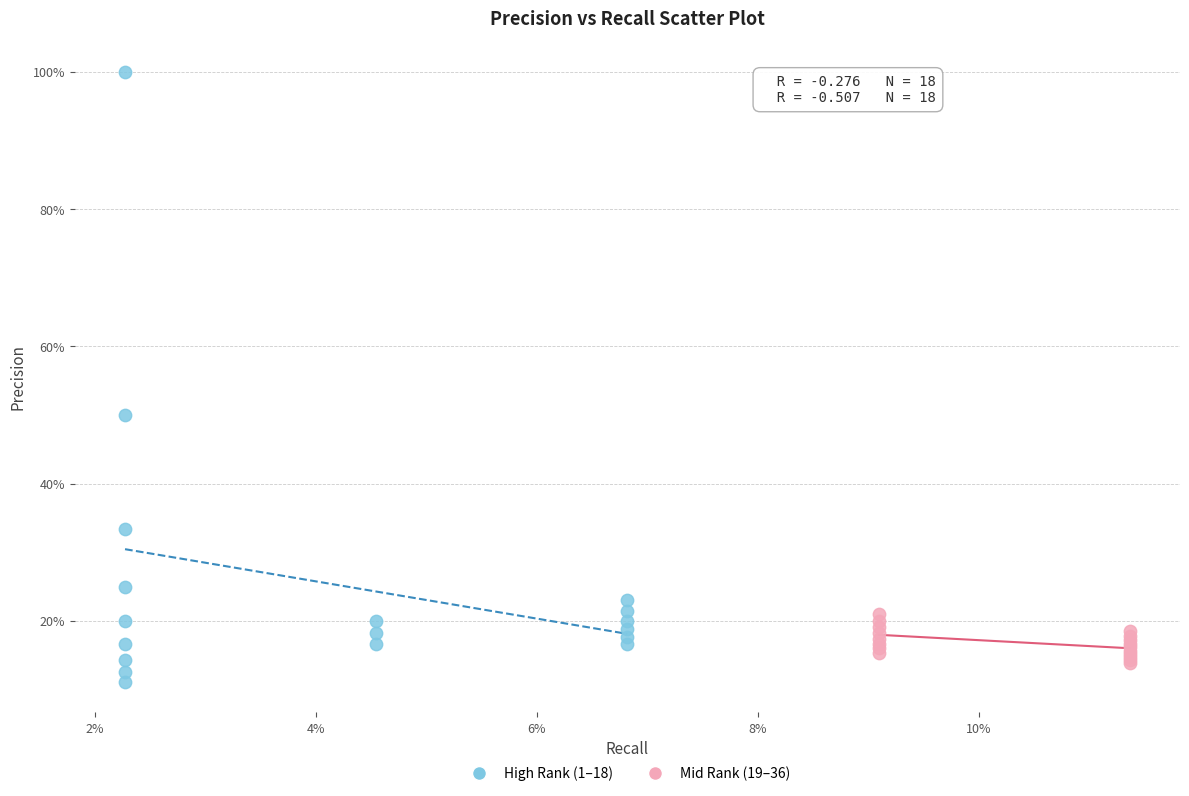

Which series contains the lowest Y value?

High Rank (1–18)